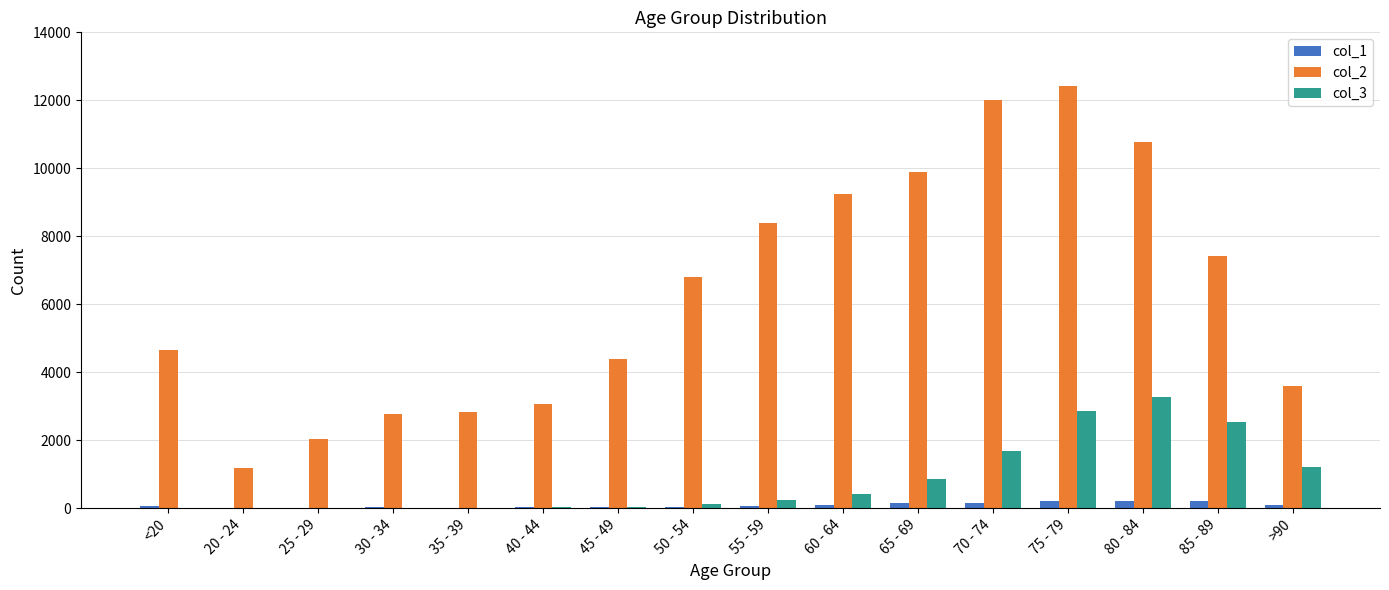

What is the maximum value shown in the chart?

12434